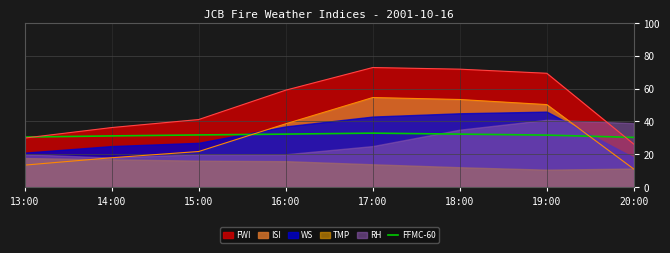

True or false: FWI has a value of 17.3 at 20:00.

False